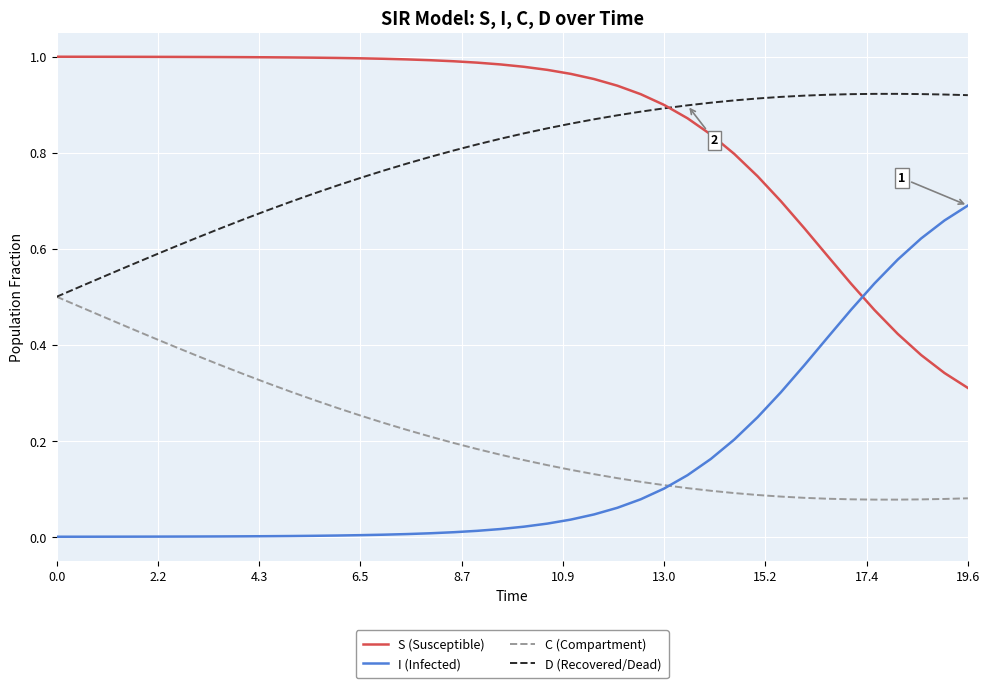

Which series has the largest total across all categories?

S (Susceptible)